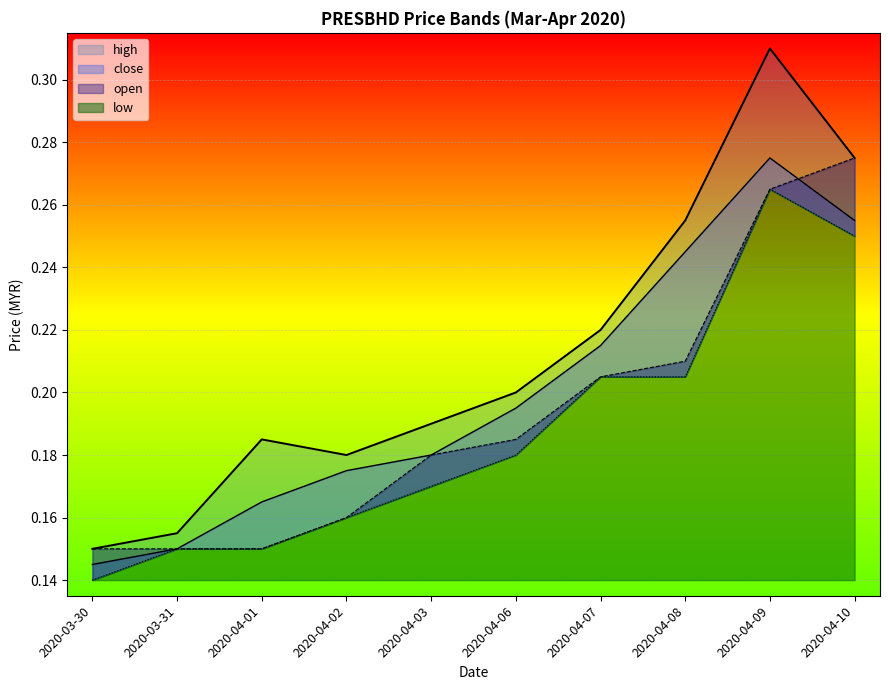

Reading left to right, transcribe all the data shown in this chart.

high: 2020-03-30=0.1	2020-03-31=0.2	2020-04-01=0.2	2020-04-02=0.2	2020-04-03=0.2	2020-04-06=0.2	2020-04-07=0.2	2020-04-08=0.3	2020-04-09=0.3	2020-04-10=0.3
close: 2020-03-30=0.1	2020-03-31=0.1	2020-04-01=0.2	2020-04-02=0.2	2020-04-03=0.2	2020-04-06=0.2	2020-04-07=0.2	2020-04-08=0.2	2020-04-09=0.3	2020-04-10=0.3
open: 2020-03-30=0.1	2020-03-31=0.1	2020-04-01=0.1	2020-04-02=0.2	2020-04-03=0.2	2020-04-06=0.2	2020-04-07=0.2	2020-04-08=0.2	2020-04-09=0.3	2020-04-10=0.3
low: 2020-03-30=0.1	2020-03-31=0.1	2020-04-01=0.1	2020-04-02=0.2	2020-04-03=0.2	2020-04-06=0.2	2020-04-07=0.2	2020-04-08=0.2	2020-04-09=0.3	2020-04-10=0.2